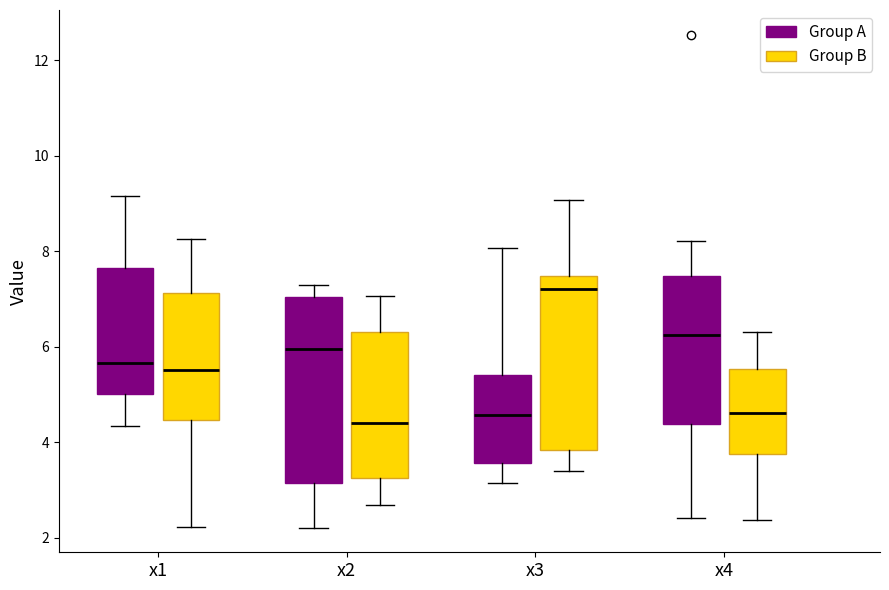

Comparing the boxes themselves (not the whiskers), which one is the tallest?

x2 (Group A)